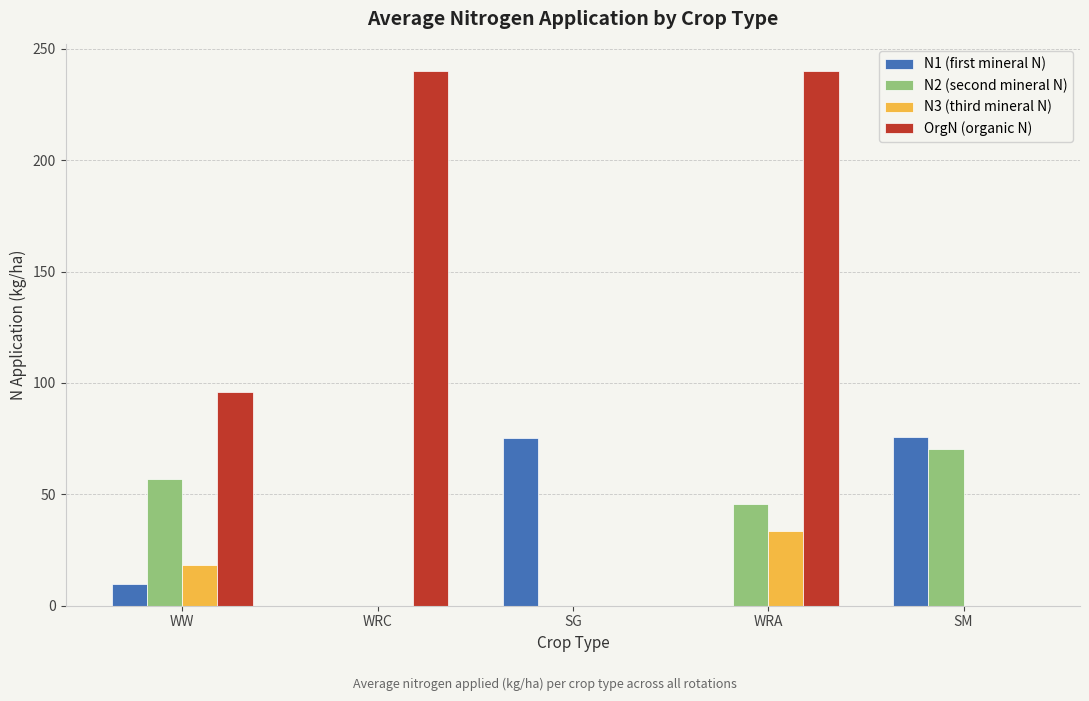

How many groups of bars are there?

5